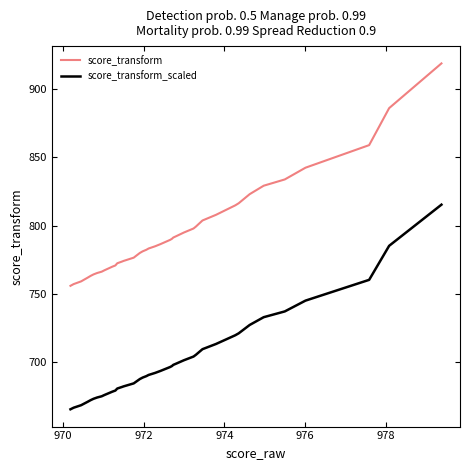

Which series has the widest spread of values?

score_transform